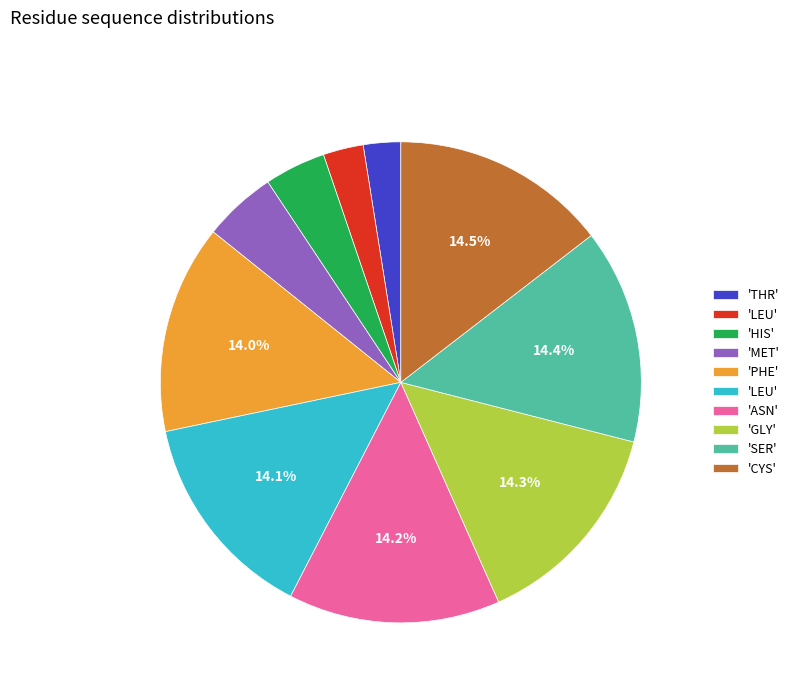

Count the number of slices in the pie.

10